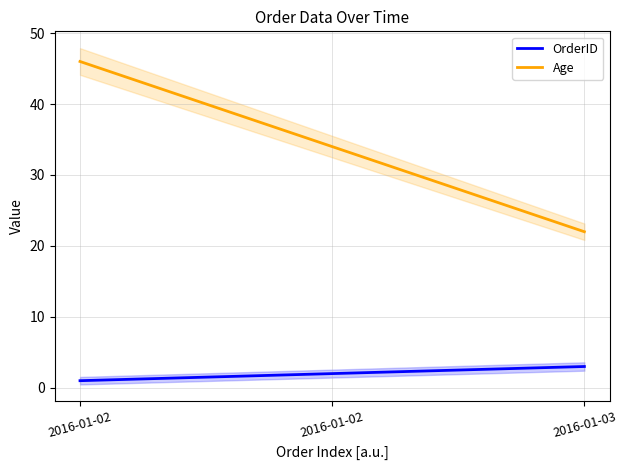

Is the value of OrderID at 2016-01-02 greater than the value of Age at 2016-01-03?

No